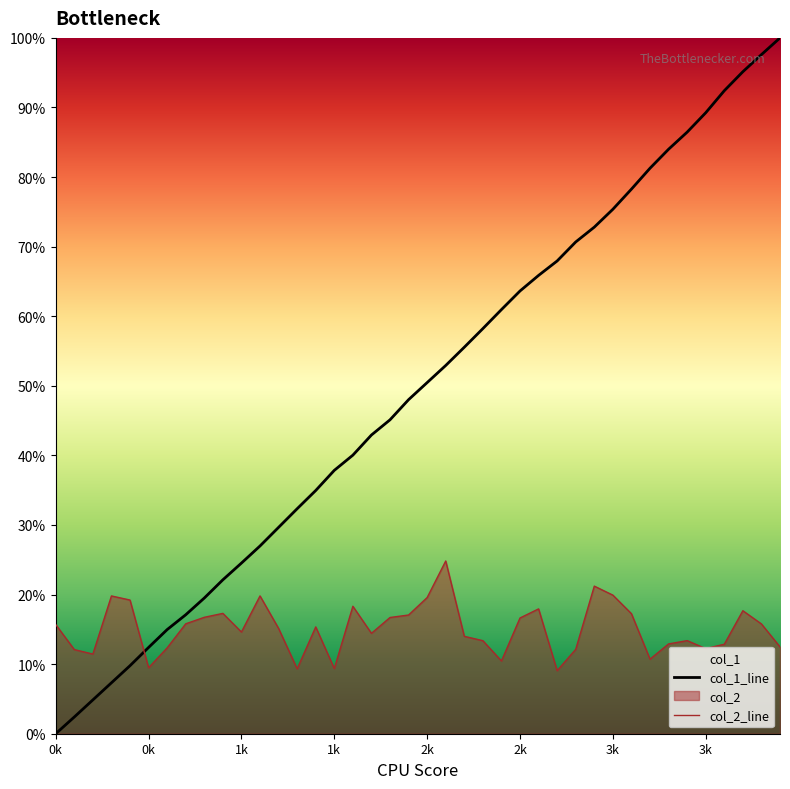

How many lines are shown in the chart?

2